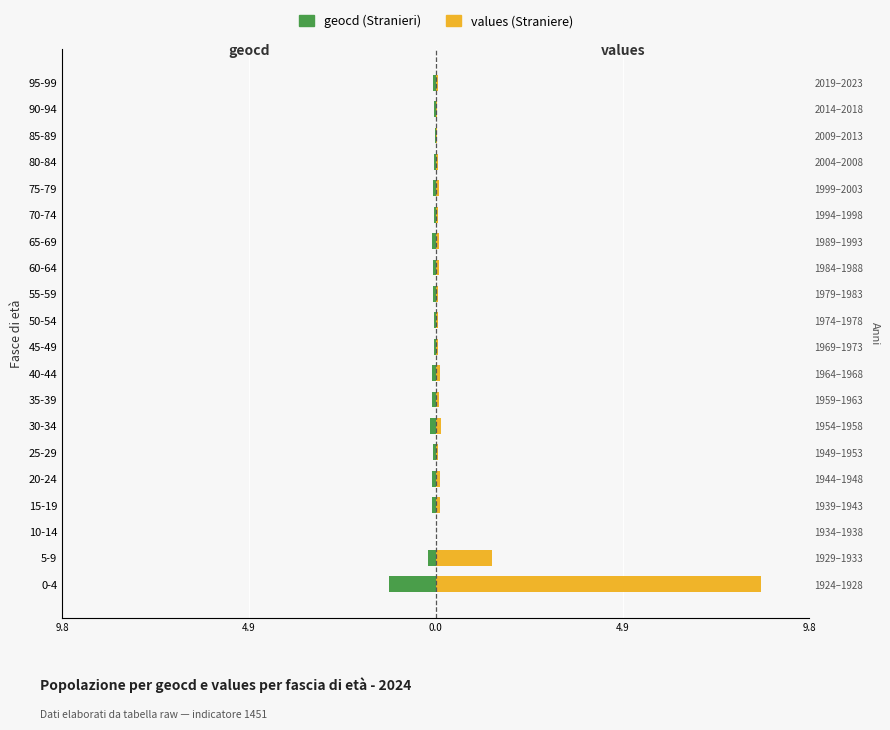

How many groups of bars are there?

20